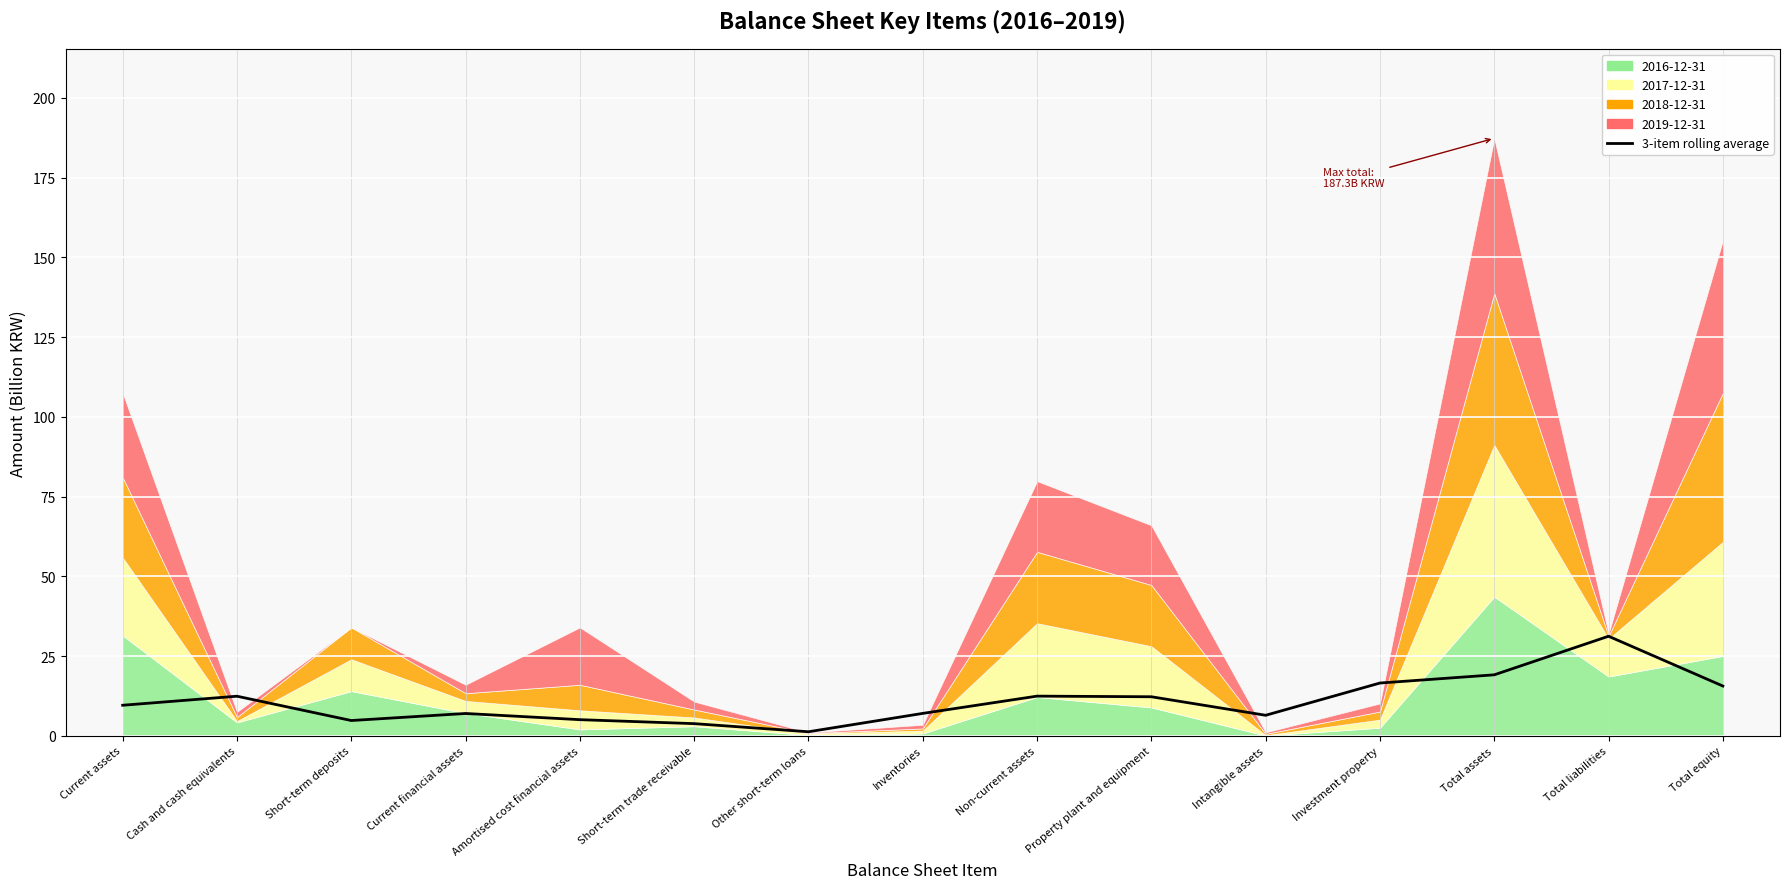

What value does the data have at Total assets?

19.1